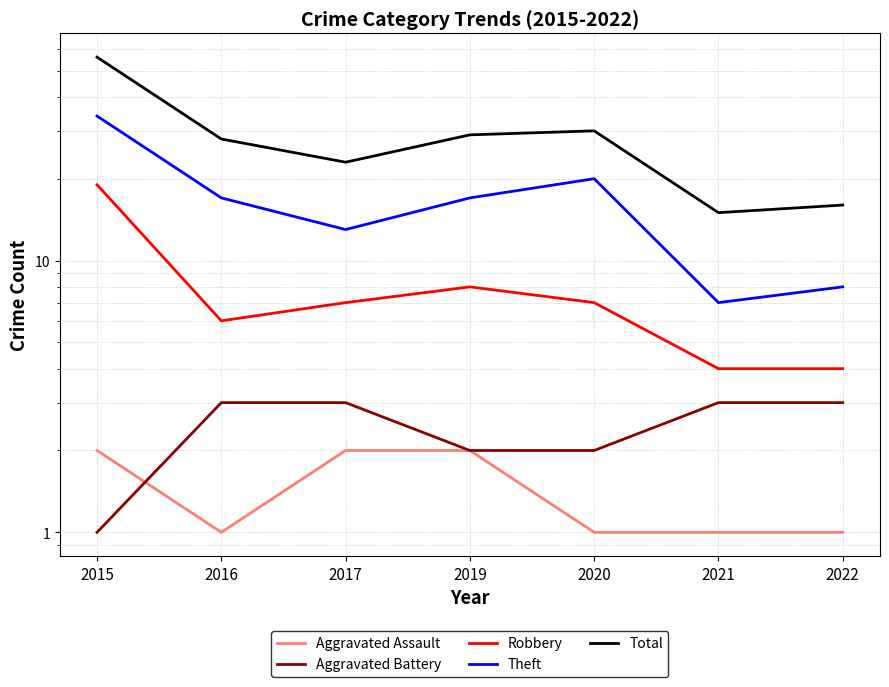

Is it true that Aggravated Battery equals 3 at 2019?

False